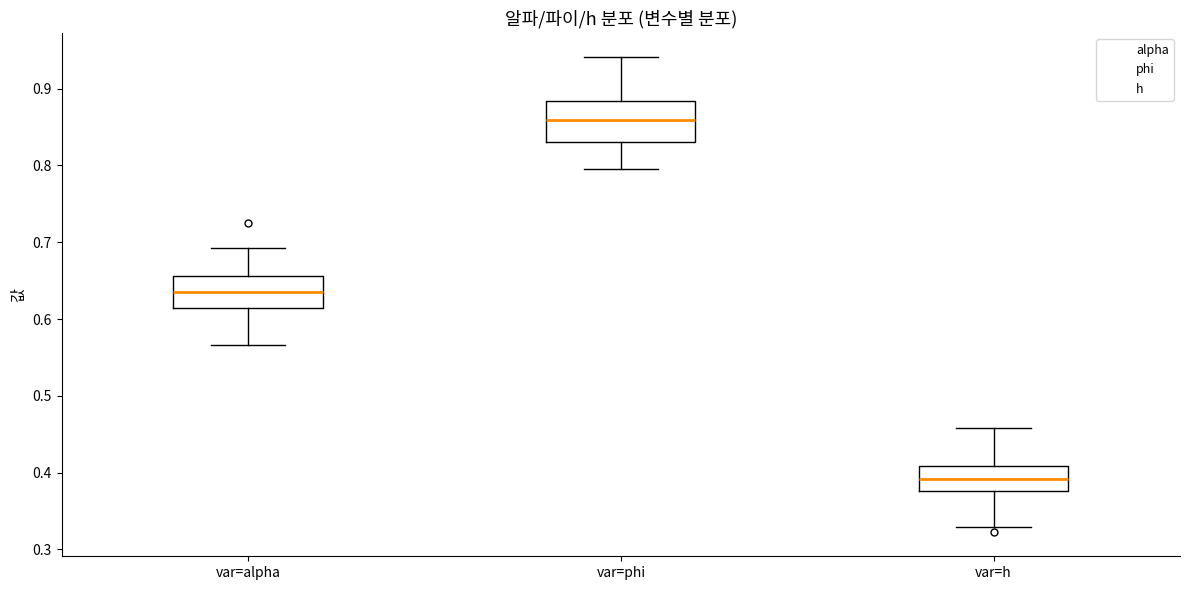

Reading left to right, transcribe this box plot: for each box, give where its median line is, the range the box spans, and where its two whiskers end, as read against the y-axis. The values are not printed on the chart, so give them approximately, as read against the axis.

var=alpha: median 0.63, box 0.61 to 0.66, whiskers 0.57 to 0.69
var=phi: median 0.86, box 0.83 to 0.88, whiskers 0.80 to 0.94
var=h: median 0.39, box 0.38 to 0.41, whiskers 0.33 to 0.46